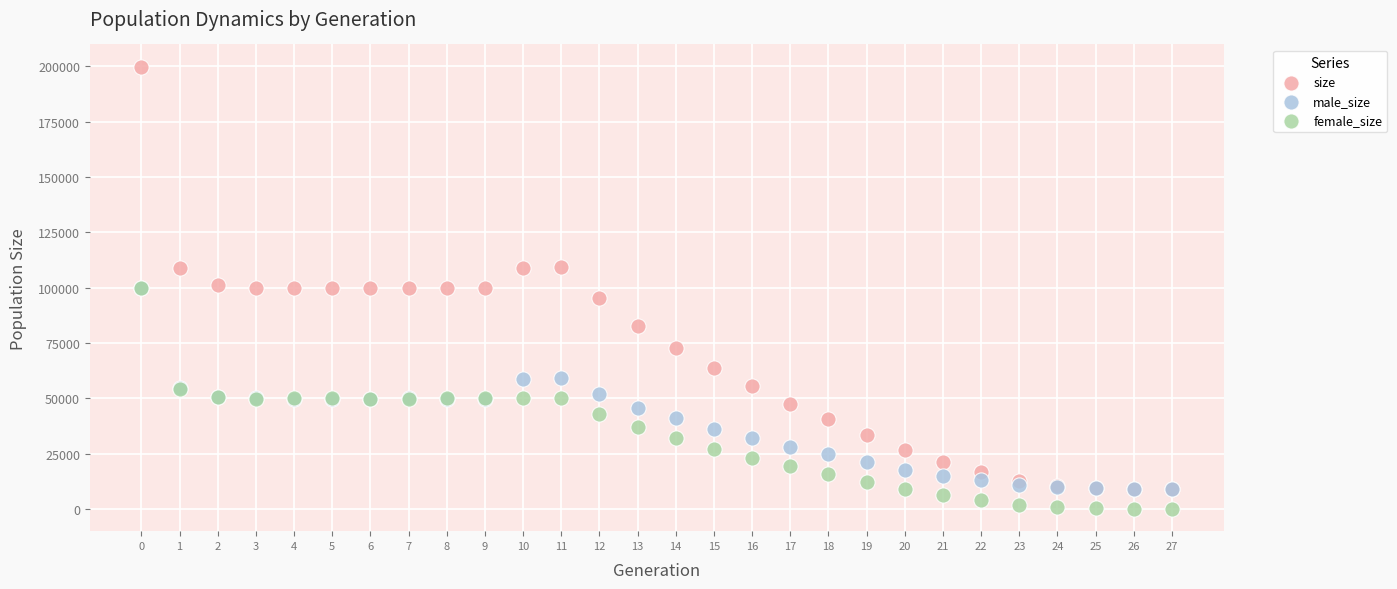

Which series has the widest spread of Y values?

size